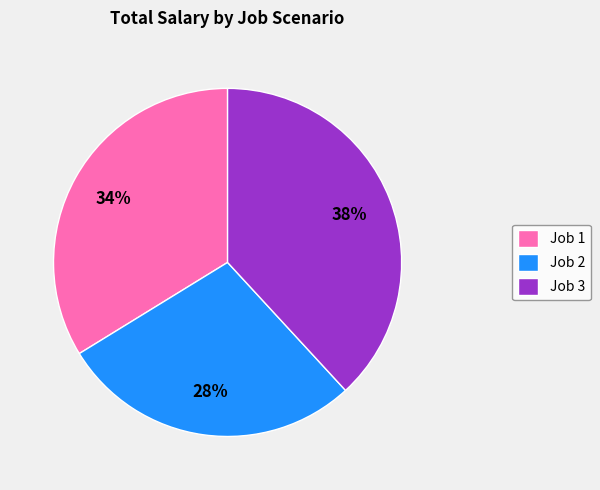

True or false: Job 1 accounts for 34% of the total.

True